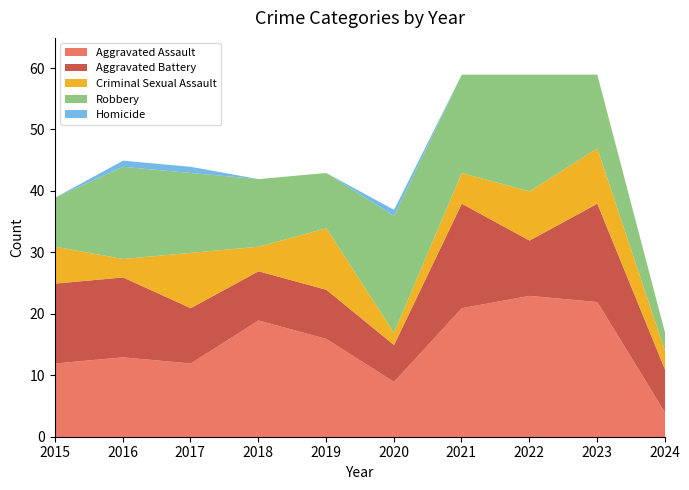

How many series are shown in this chart?

5